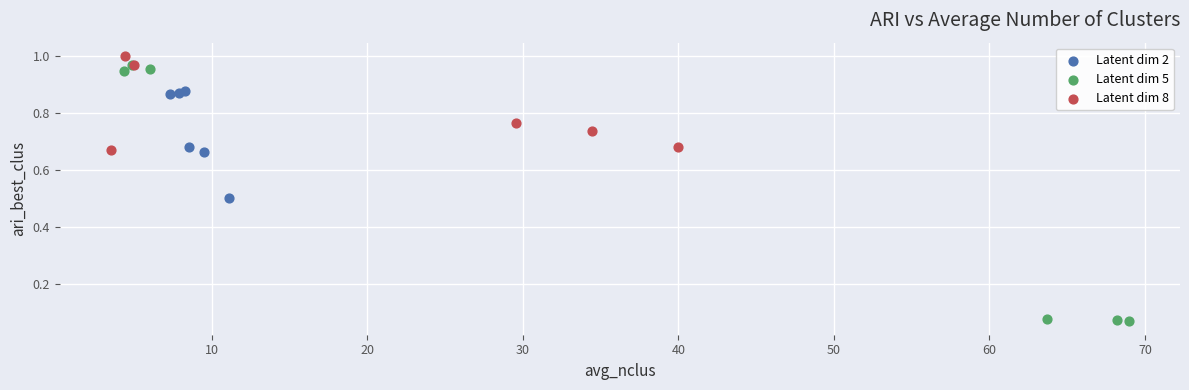

Which series has the largest Y range (max minus min)?

Latent dim 5